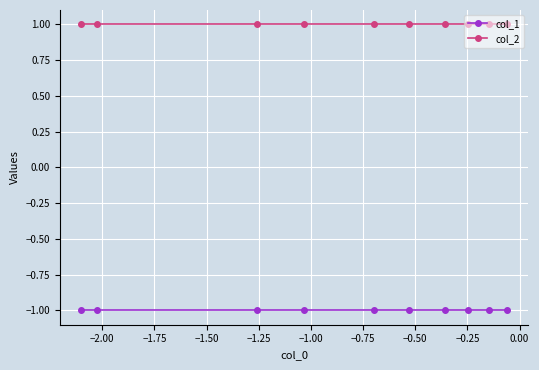

True or false: col_2 and col_1 intersect in this chart.

False